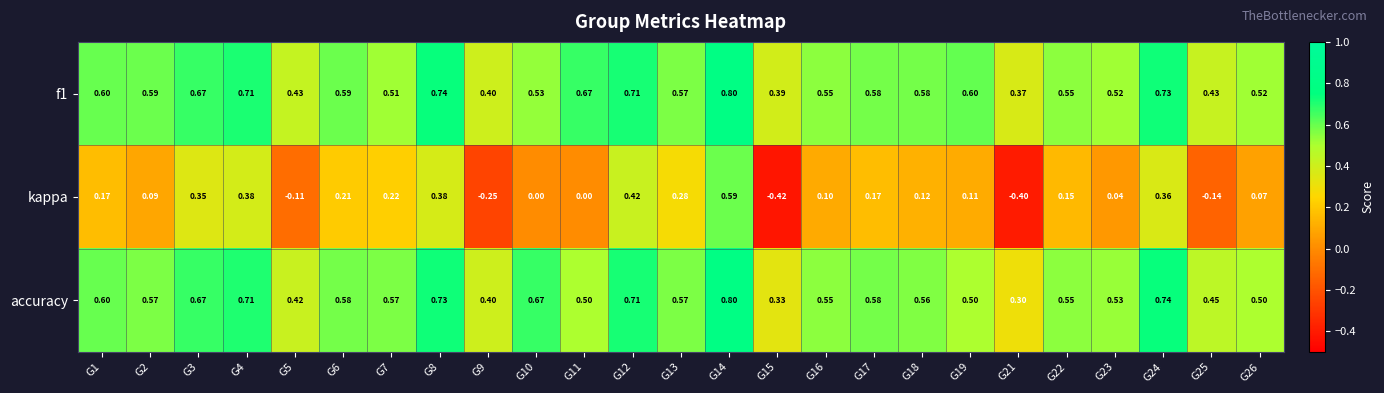

Is the value of f1 at G15 greater than the value of accuracy at G3?

No